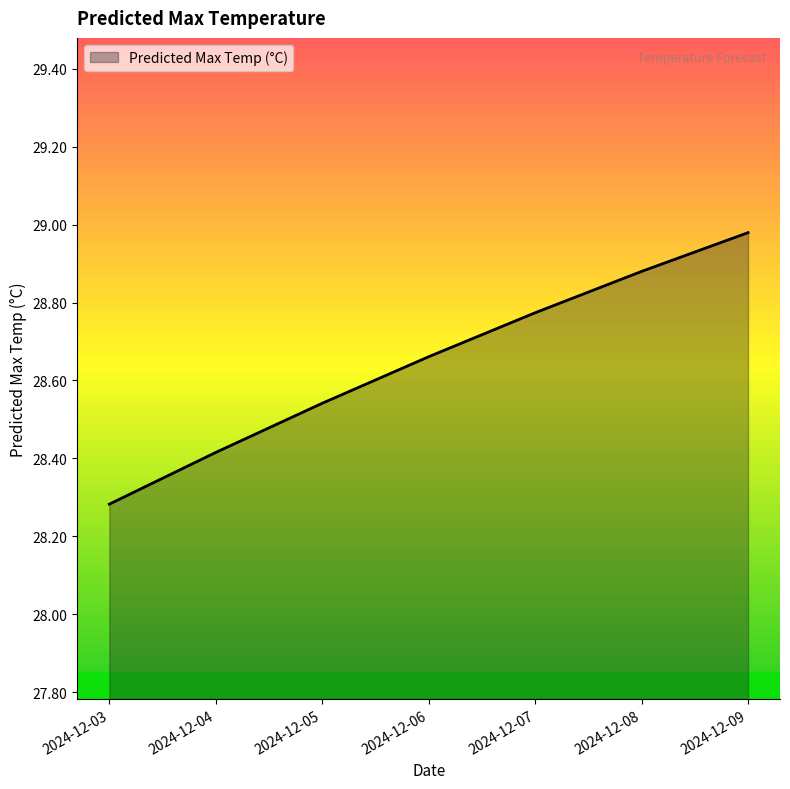

What is the average value?

28.6